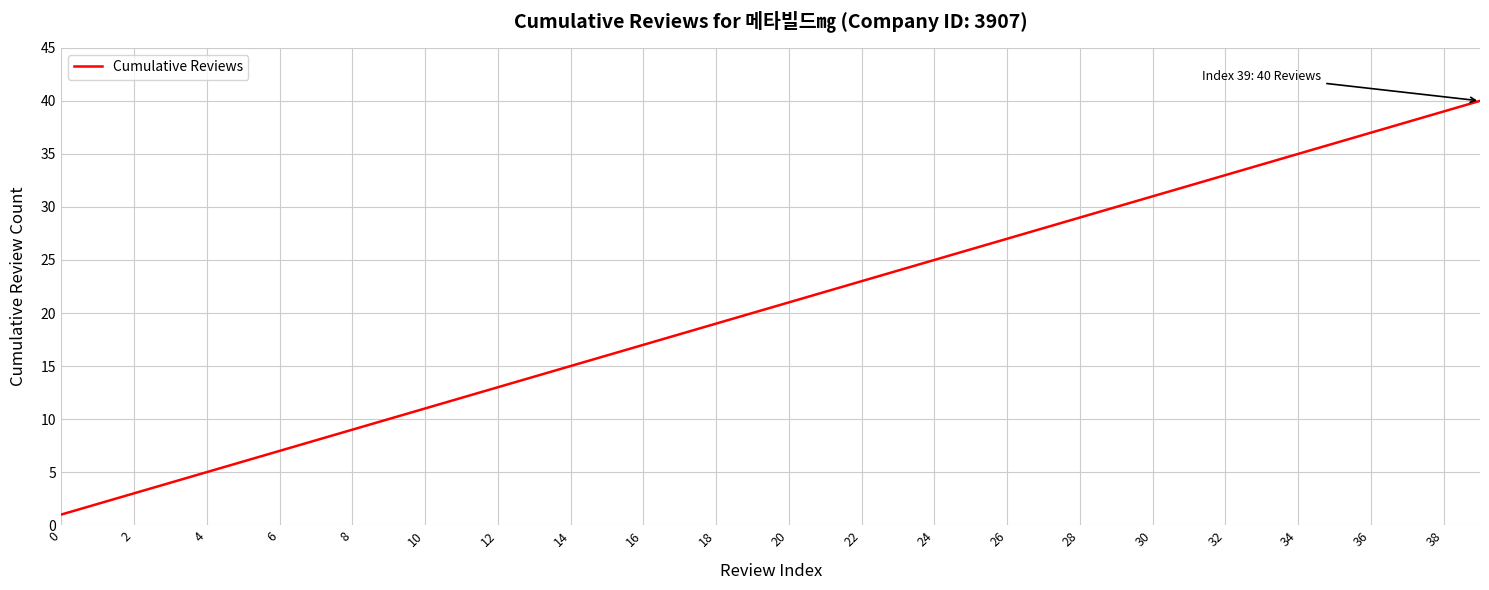

What is the difference between the maximum and minimum values?

39